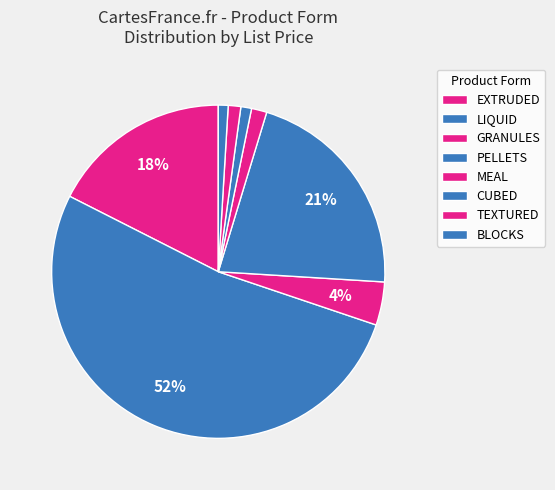

How many segments does this pie chart have?

8